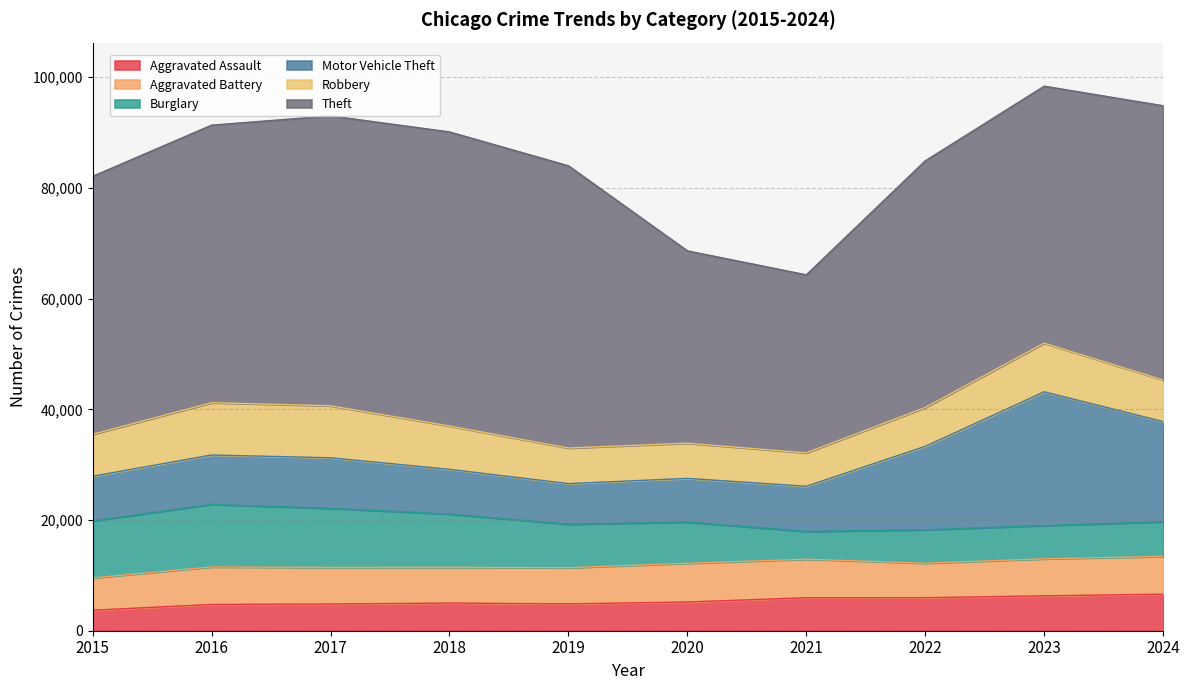

Is it true that Theft equals 54902 at 2020?

False